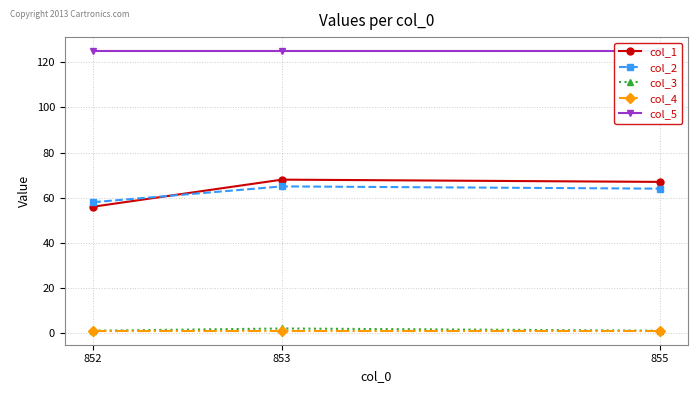

What is the difference between the maximum and minimum values in the col_1 series?

12